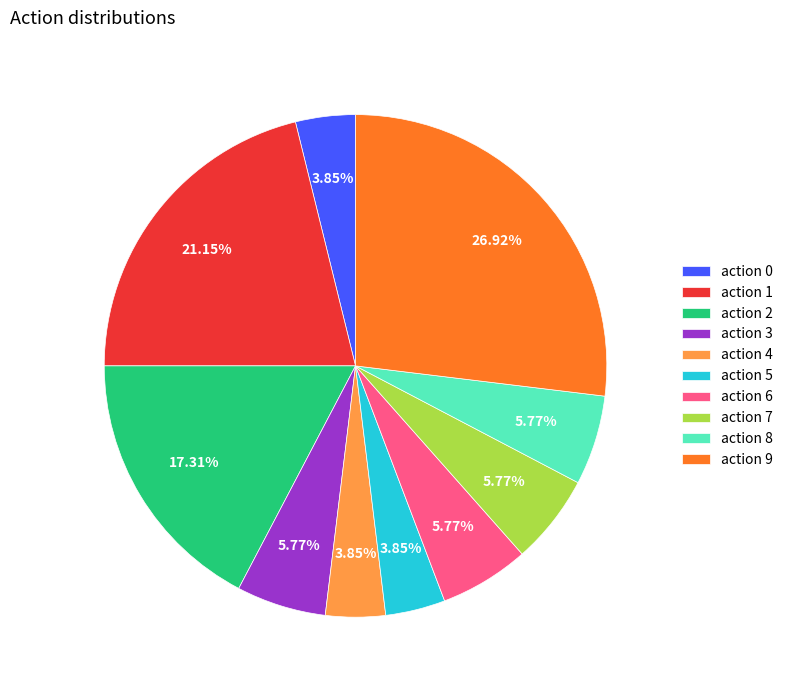

What is the largest slice in the pie chart?

action 9